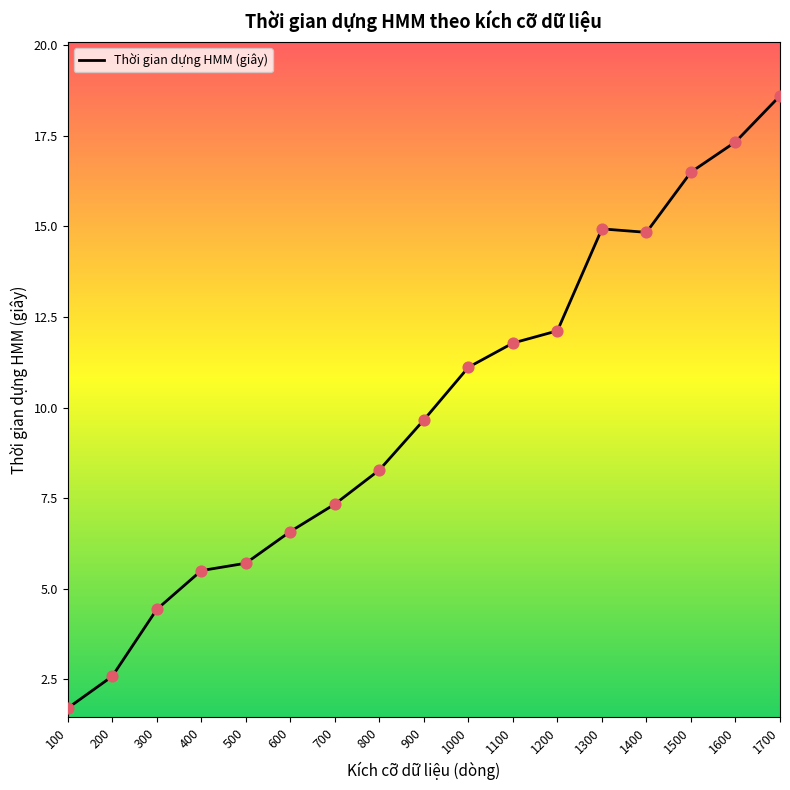

Approximately how many times larger is the value at 1000 compared to 1100?

0.9